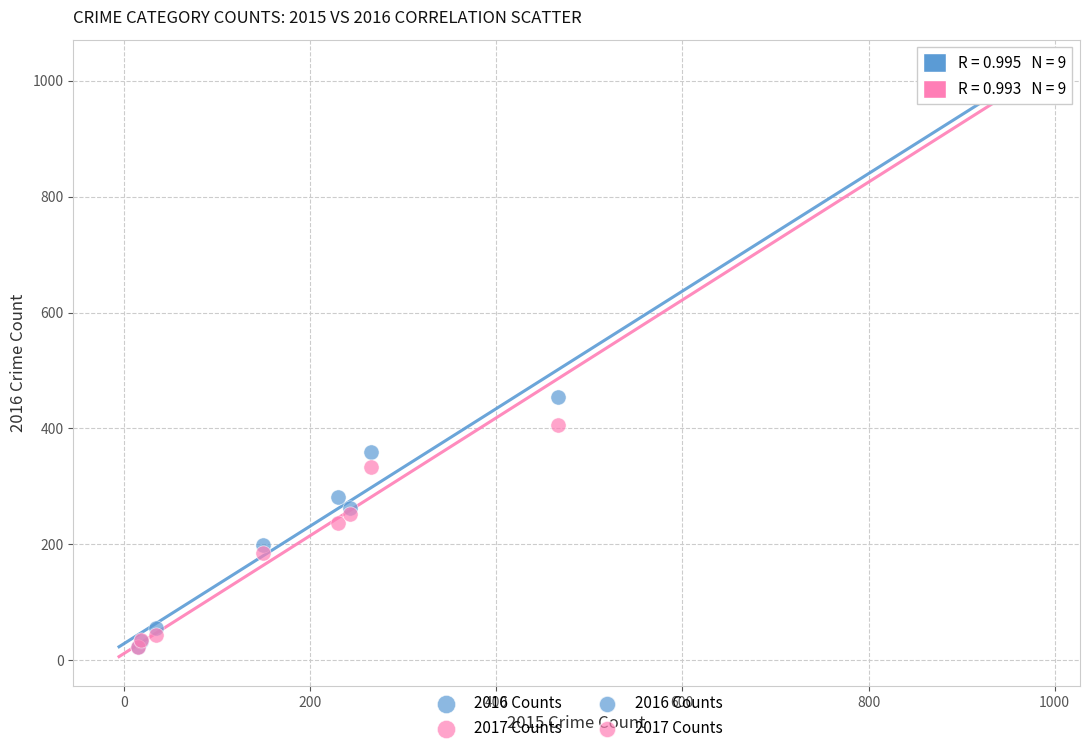

Across all series, what Y value is closest to 516?

455